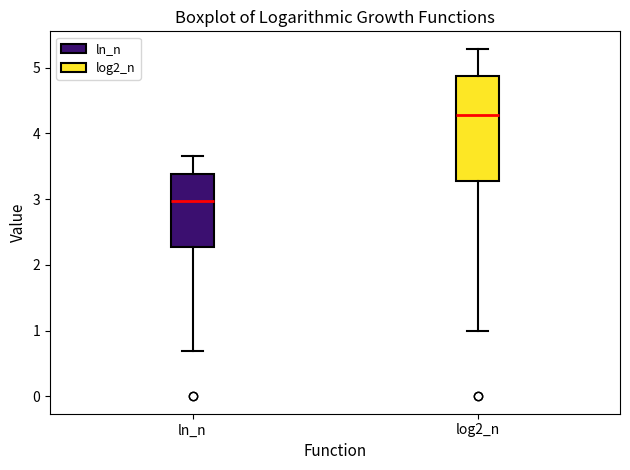

Reading left to right, read every box against the y-axis: the position of its median line, the range the box covers, and the ends of its whiskers. The values are not printed on the chart, so give them approximately, as read against the axis.

ln_n: median 3.0, box 2.3 to 3.4, whiskers 0.7 to 3.7
log2_n: median 4.3, box 3.3 to 4.9, whiskers 1.0 to 5.3